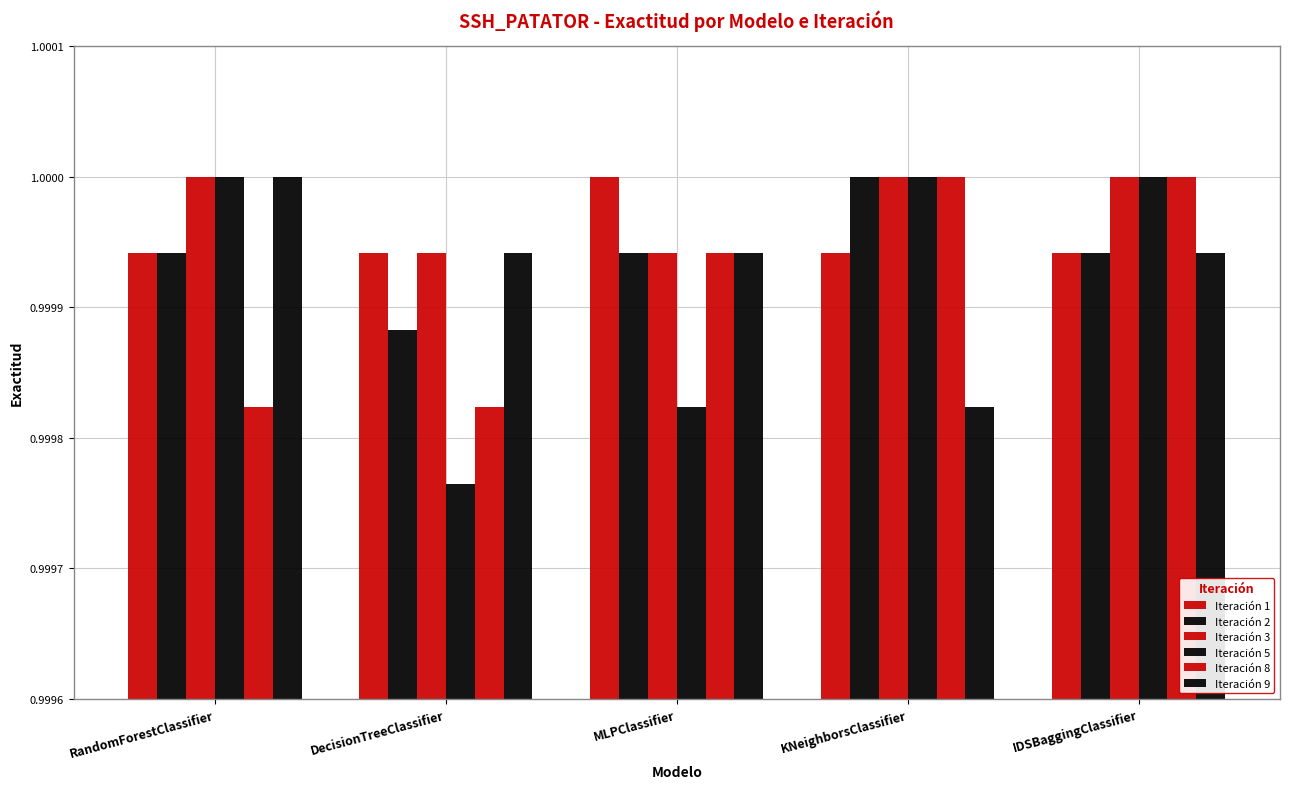

Are the bars grouped side by side (vs. stacked)?

Yes